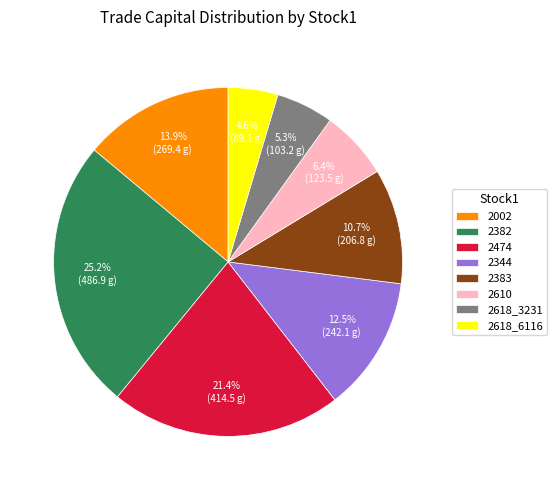

Between 2383 and 2474, which is larger?

2474